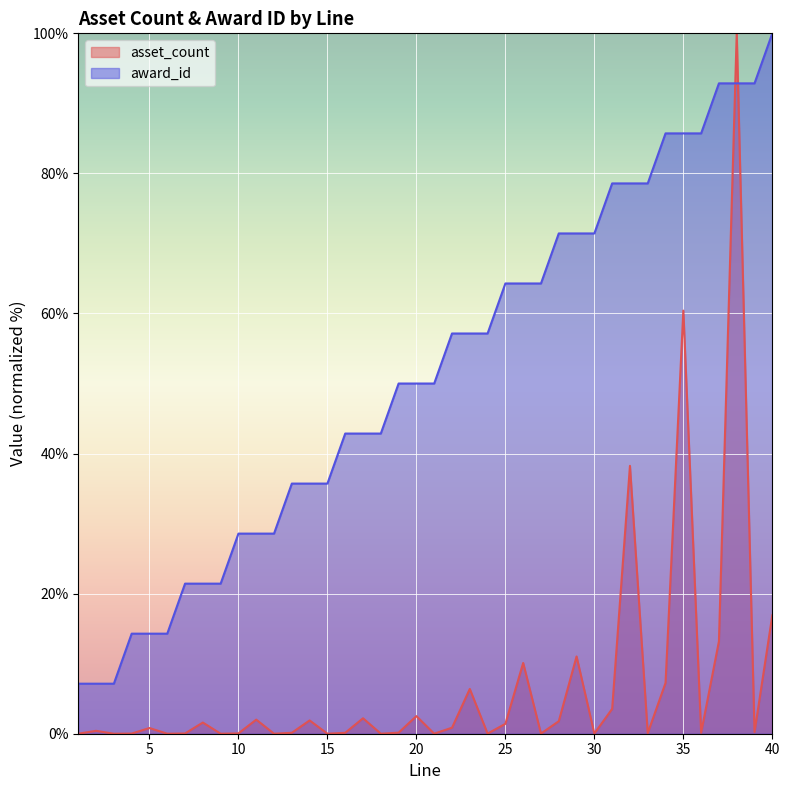

List the series in order of their peak value, highest first.

asset_count, award_id